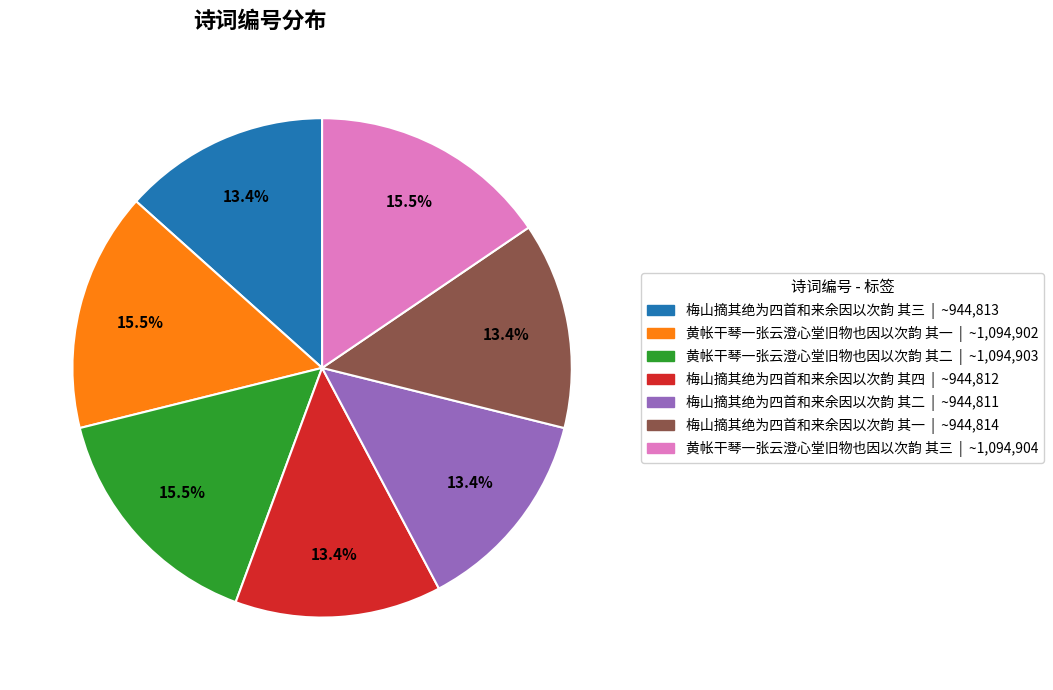

Is there a majority slice in this chart?

No